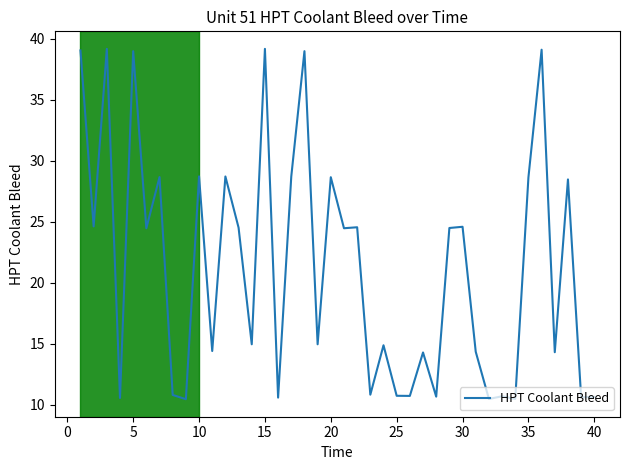

What is the difference between the maximum and minimum values?

28.7